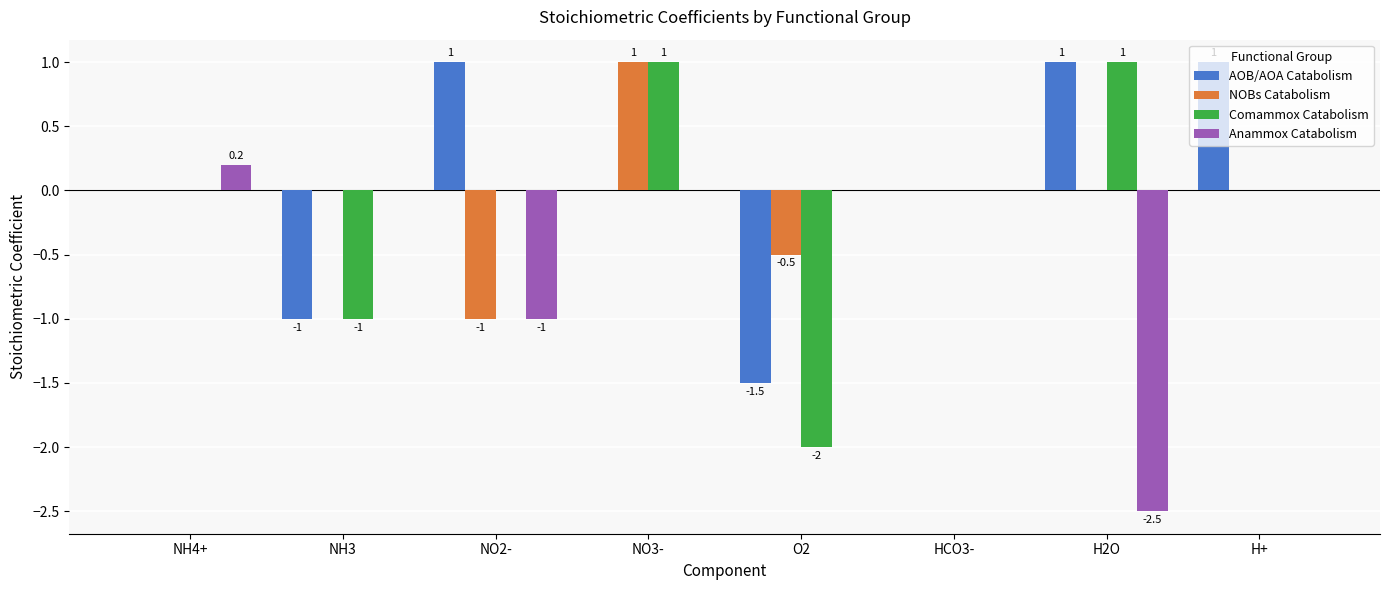

True or false: Anammox Catabolism has a value of -1.0 at NO2-.

True